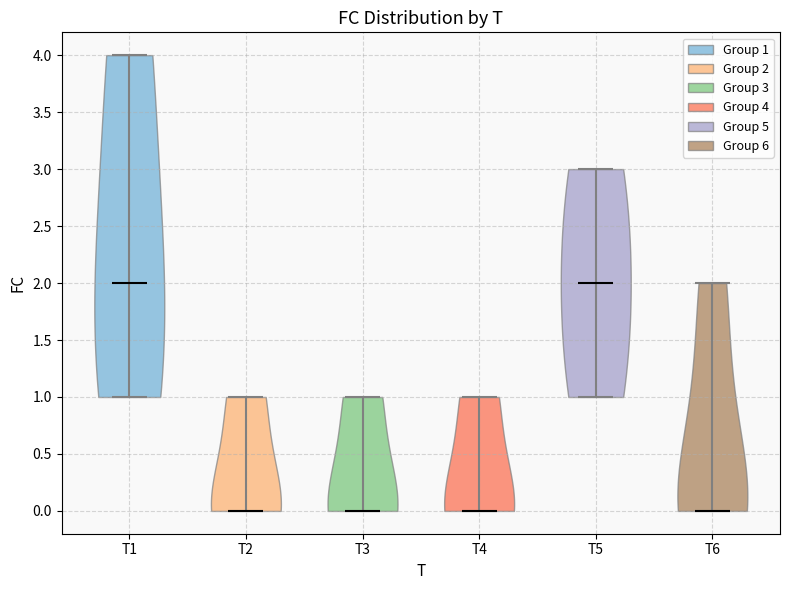

Reading left to right, read every violin against the y-axis: where its median line is, and the lowest and highest points it reaches. The values are not printed on the chart, so give them approximately, as read against the axis.

T1: median line 2, lowest point 1, highest point 4
T2: median line 0, lowest point 0, highest point 1
T3: median line 0, lowest point 0, highest point 1
T4: median line 0, lowest point 0, highest point 1
T5: median line 2, lowest point 1, highest point 3
T6: median line 0, lowest point 0, highest point 2